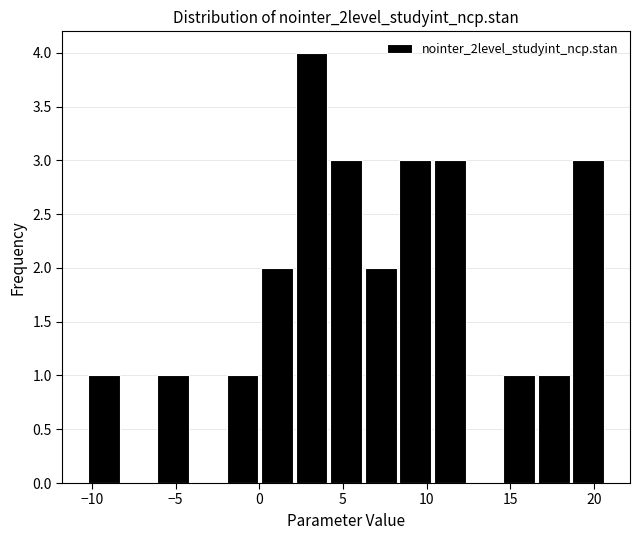

Reading left to right, list every bar in this chart as the range it spans on the x-axis followed by its height. Neither the bar edges nor the heights are printed on the chart, so give them approximately, as read against the axes.

-10.0 to -8.0: 1
-8.0 to -6.0: 0
-6.0 to -4.0: 1
-4.0 to -2.0: 0
-2.0 to 0.0: 1
0.0 to 2.0: 2
2.0 to 4.0: 4
4.0 to 6.5: 3
6.5 to 8.5: 2
8.5 to 10.5: 3
10.5 to 12.5: 3
12.5 to 14.5: 0
14.5 to 16.5: 1
16.5 to 18.5: 1
18.5 to 21.0: 3